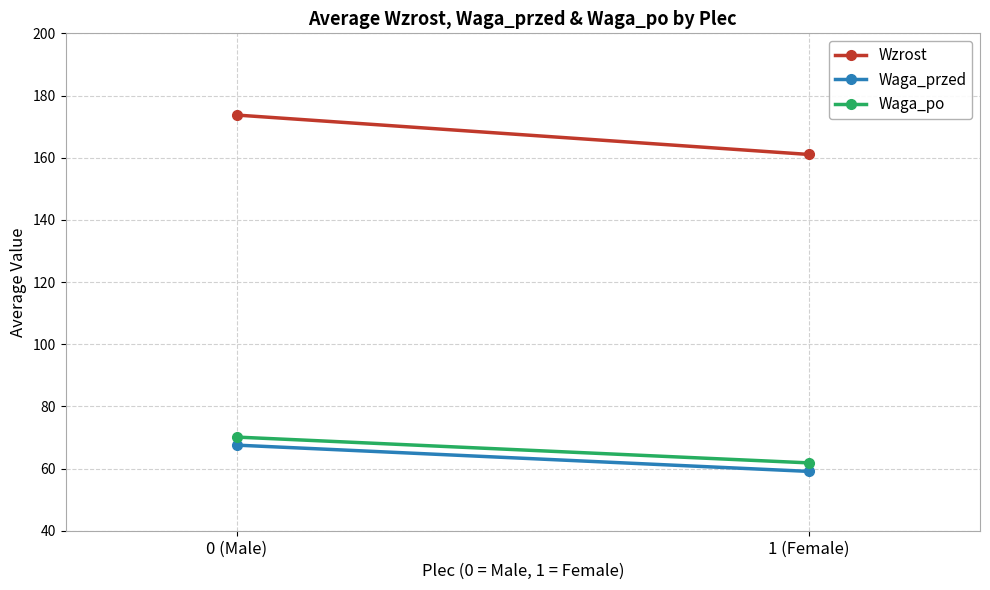

Which category has the lowest value in the Waga_po series?

1 (Female)